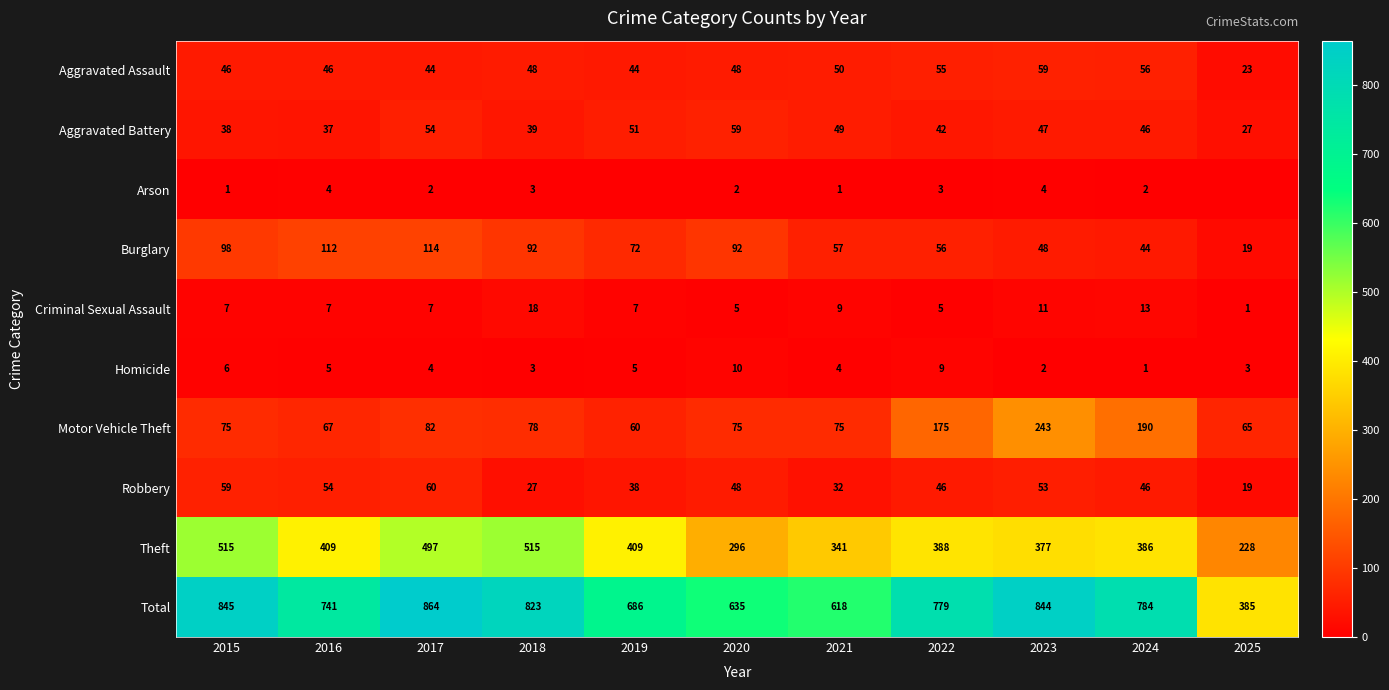

How many data points does each series have?

11